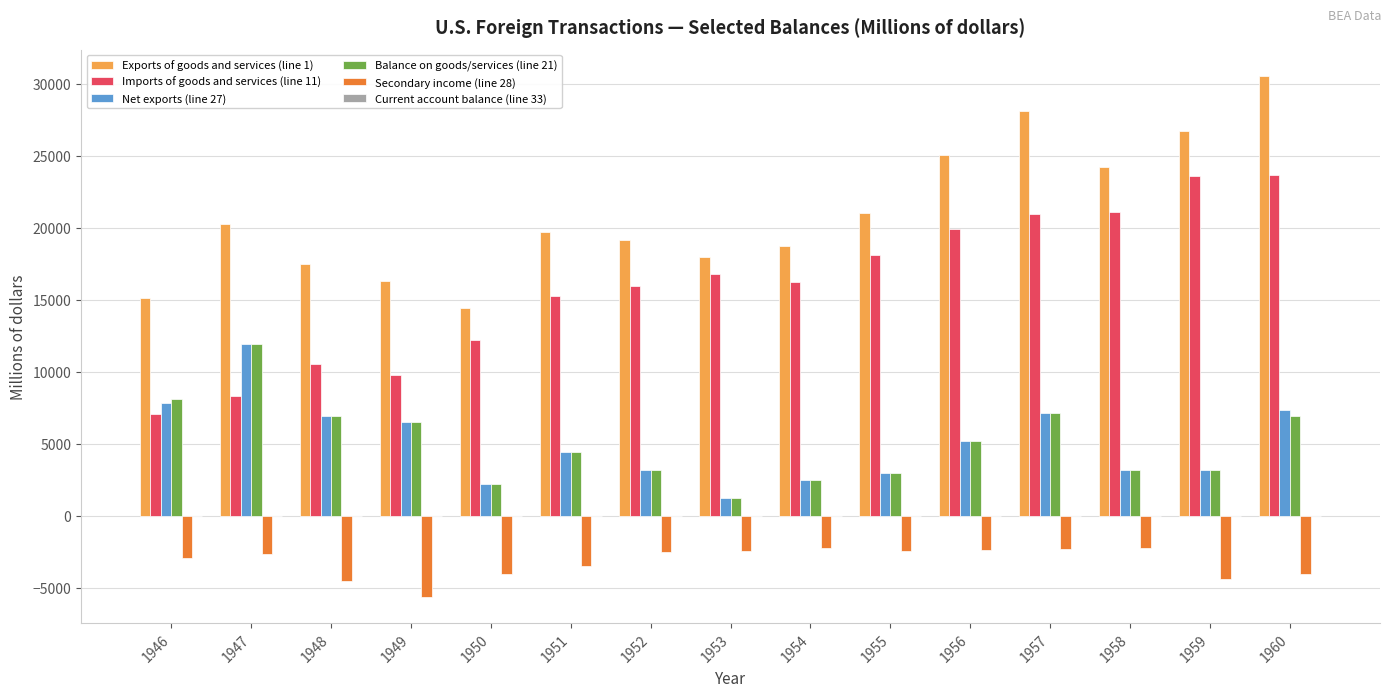

At which label does Exports of goods and services (line 1) reach its minimum?

1950